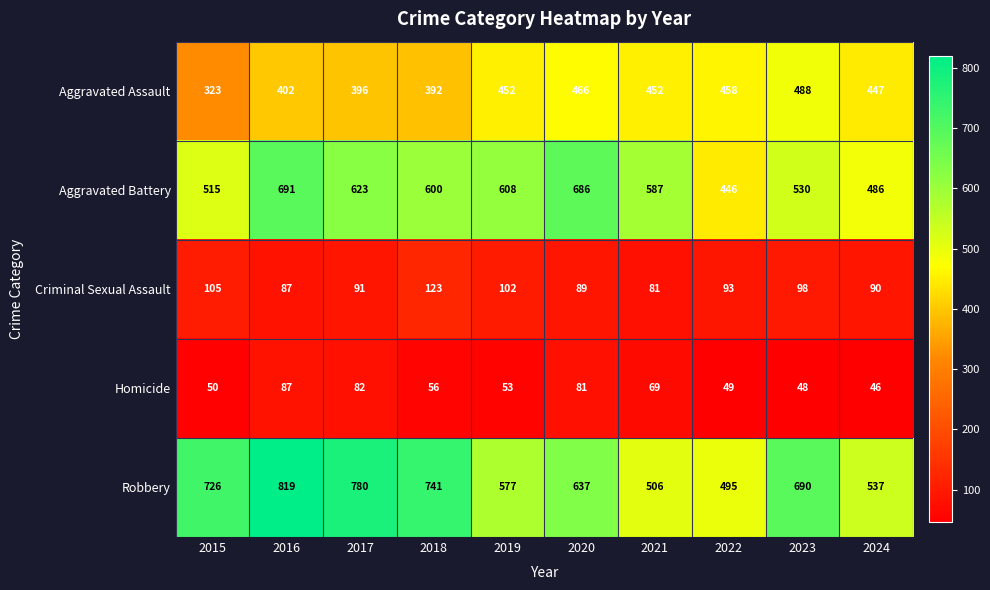

What is the smallest value displayed?

46